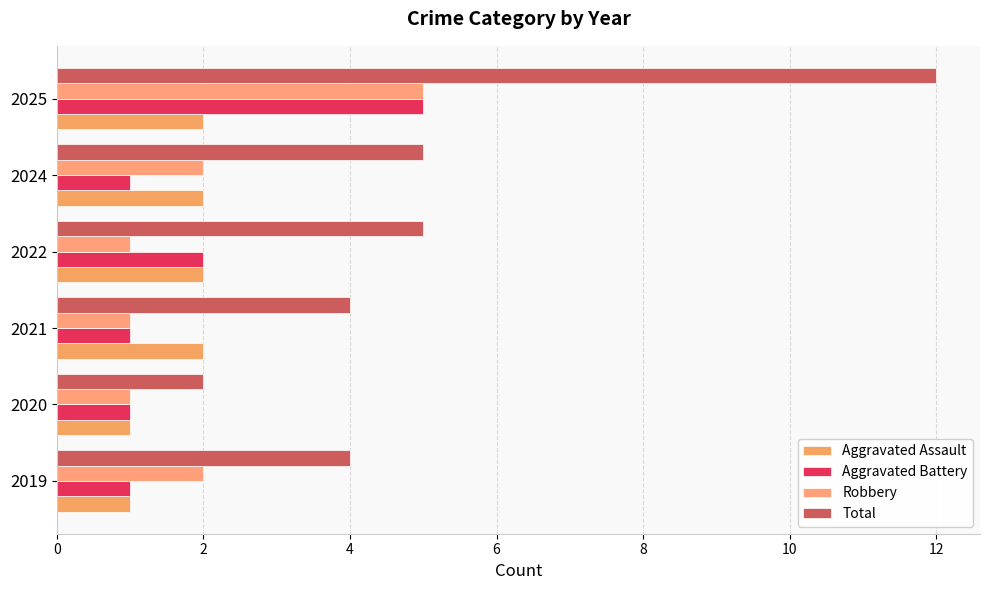

What is the maximum value shown in the chart?

12